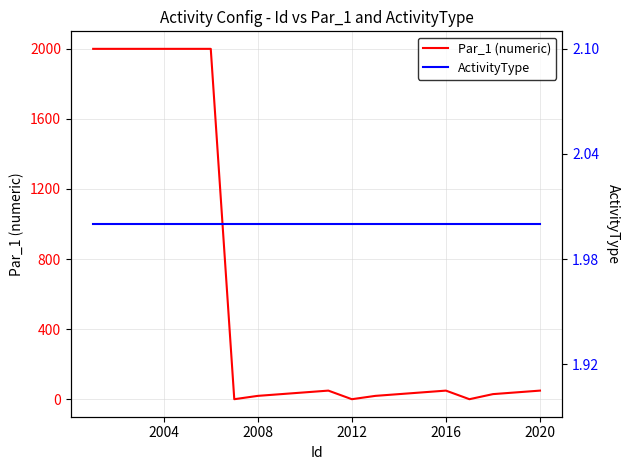

Reading left to right, what are all the values shown in this chart?

Par_1 (numeric): 1999	1999	1999	1999	1999	1999	1	20	30	40	50	1	20	30	40	50	1	30	40	50
ActivityType: 2	2	2	2	2	2	2	2	2	2	2	2	2	2	2	2	2	2	2	2